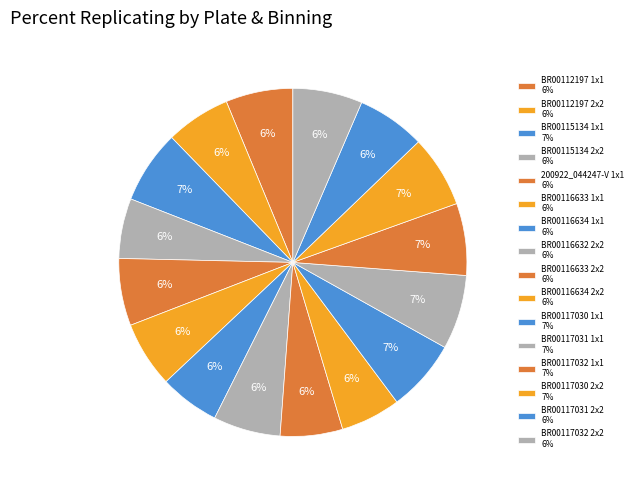

How many segments does this pie chart have?

16